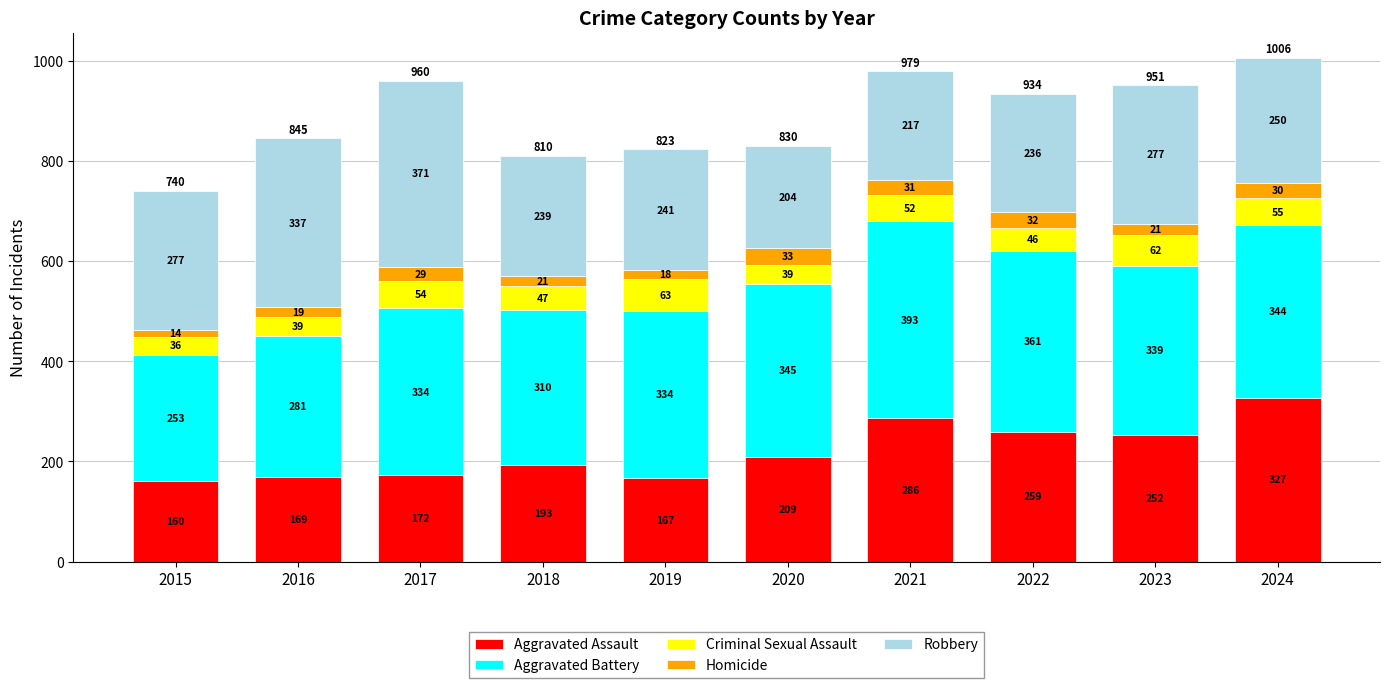

Where is Aggravated Assault nearest to the value 243?

2023